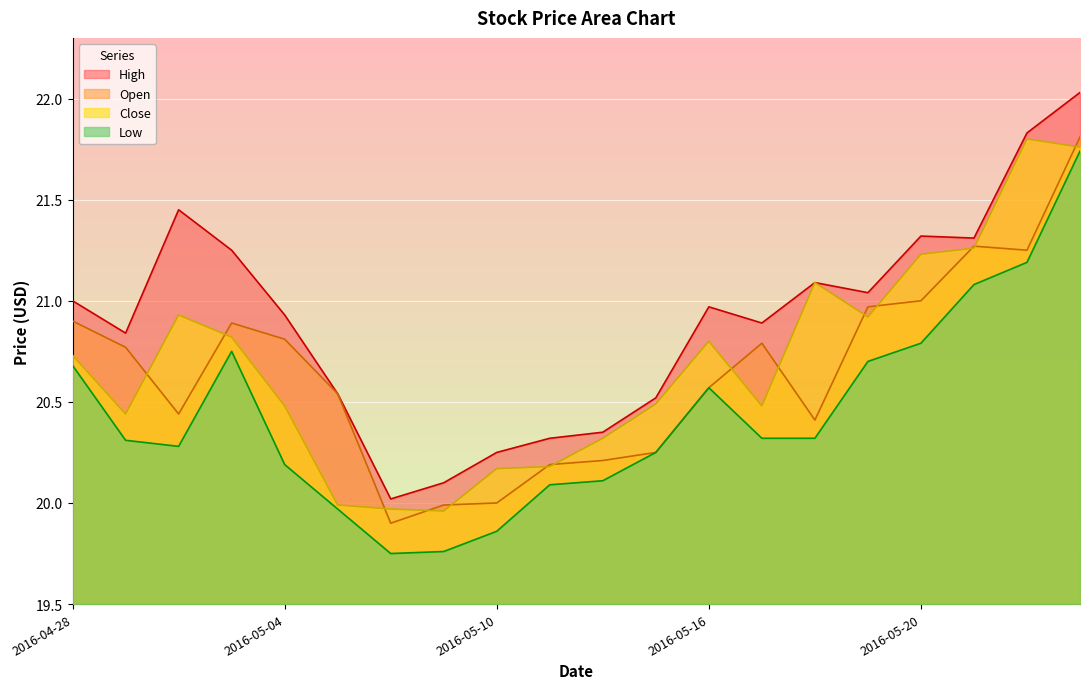

How many lines are shown in the chart?

4